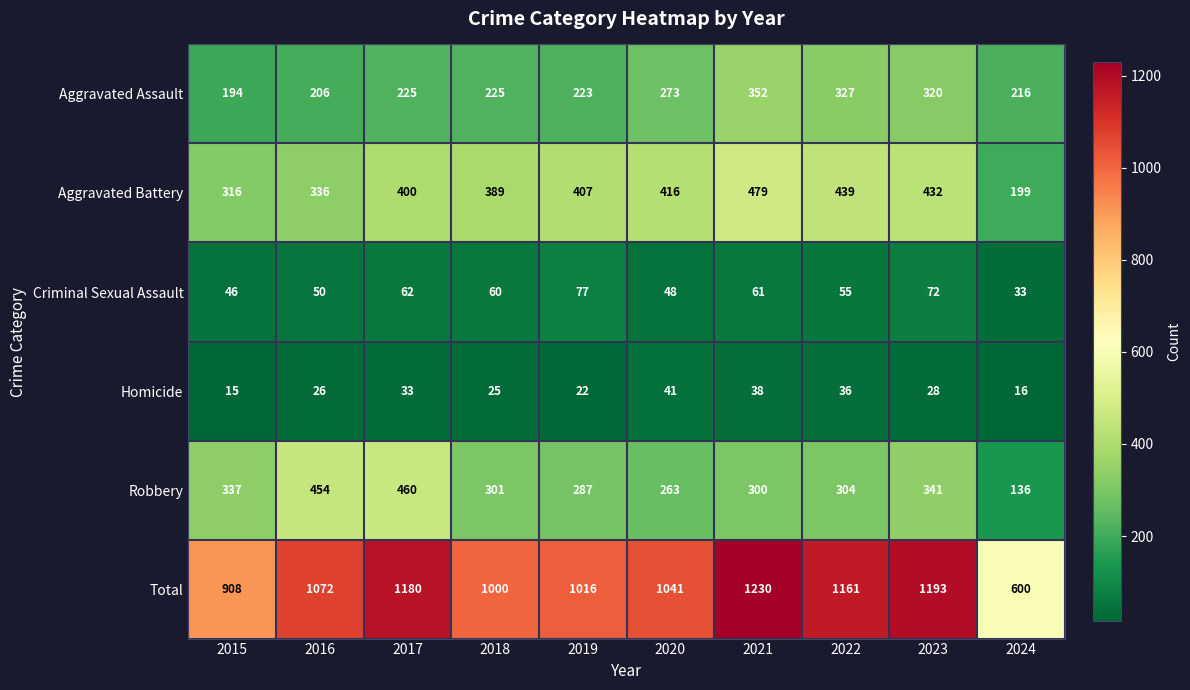

How many categories are shown in the chart?

10